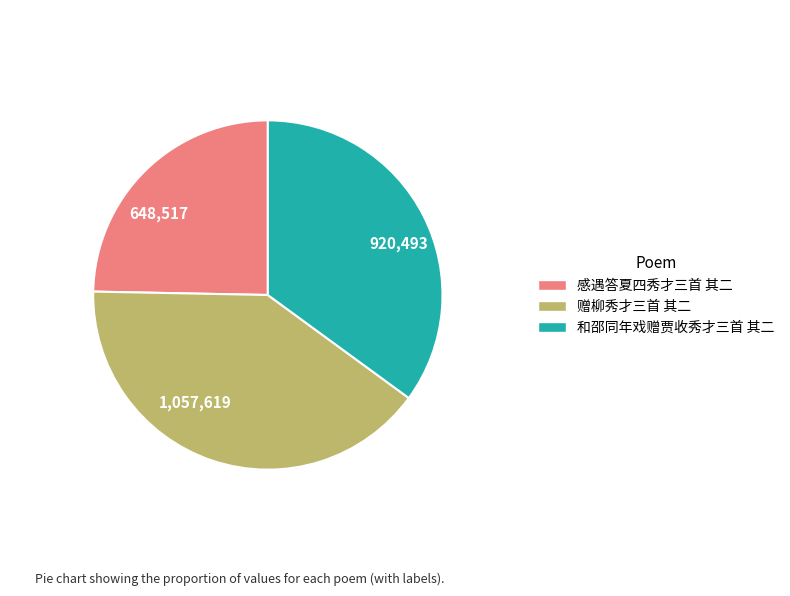

Which slice is the smallest?

感遇答夏四秀才三首 其二